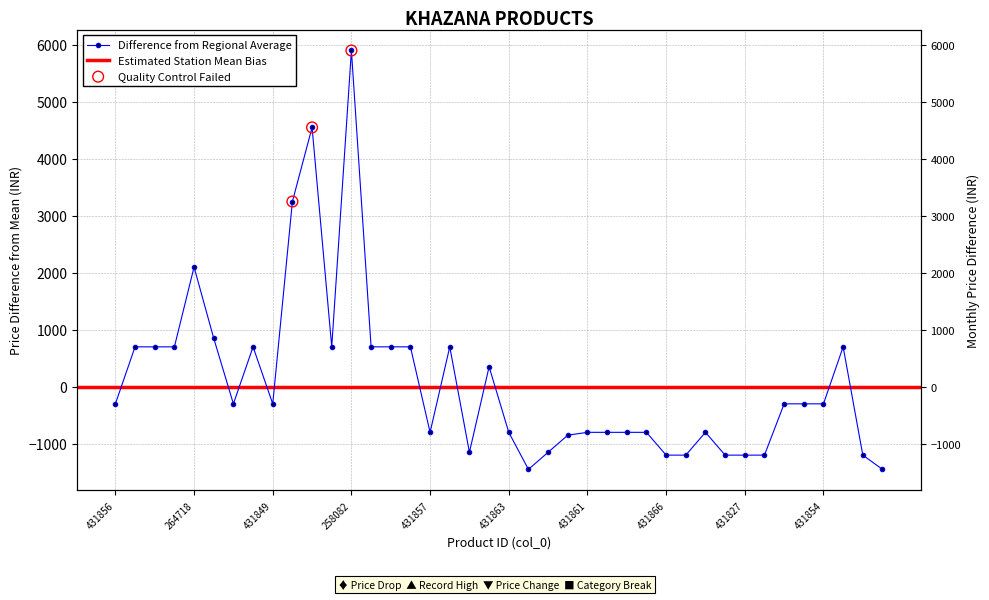

What is the change in value from 431827 to 431844?

+900.0